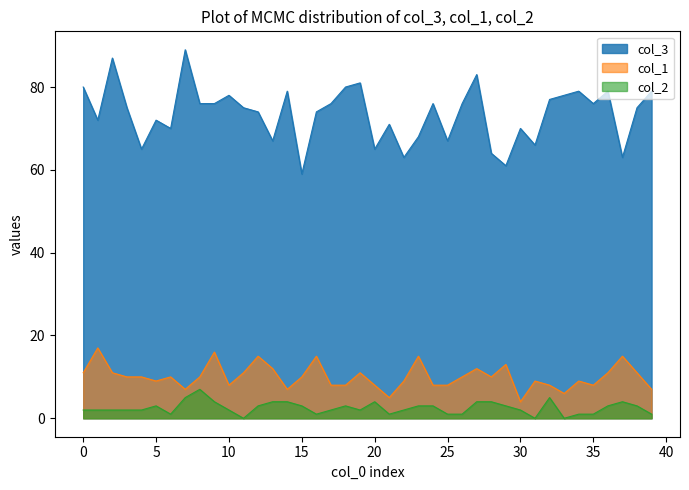

Rank the series at 34 from lowest to highest value.

col_2, col_1, col_3